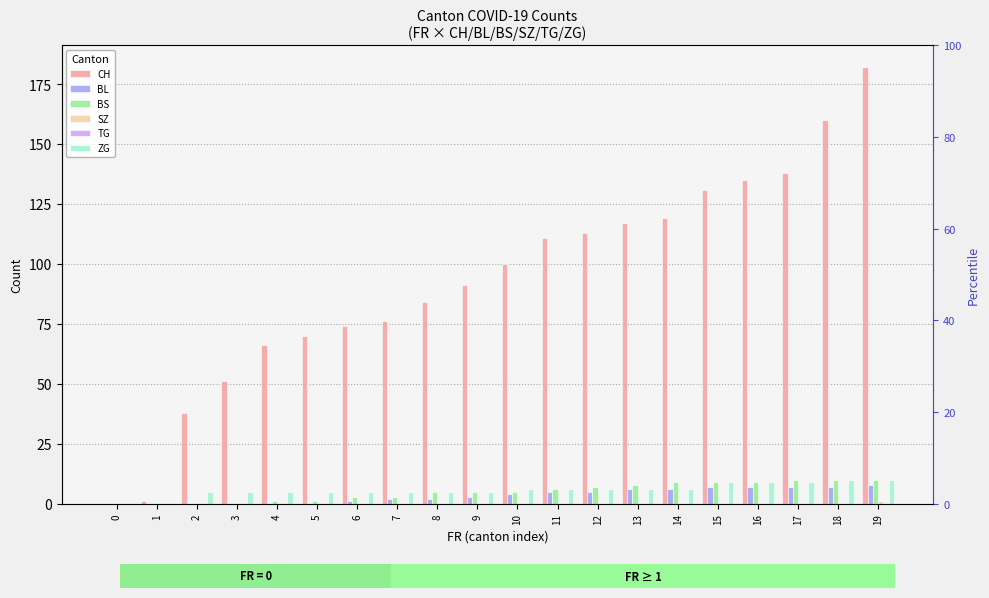

Rank the series by their maximum value, from highest to lowest.

CH, BS, ZG, BL, SZ, TG